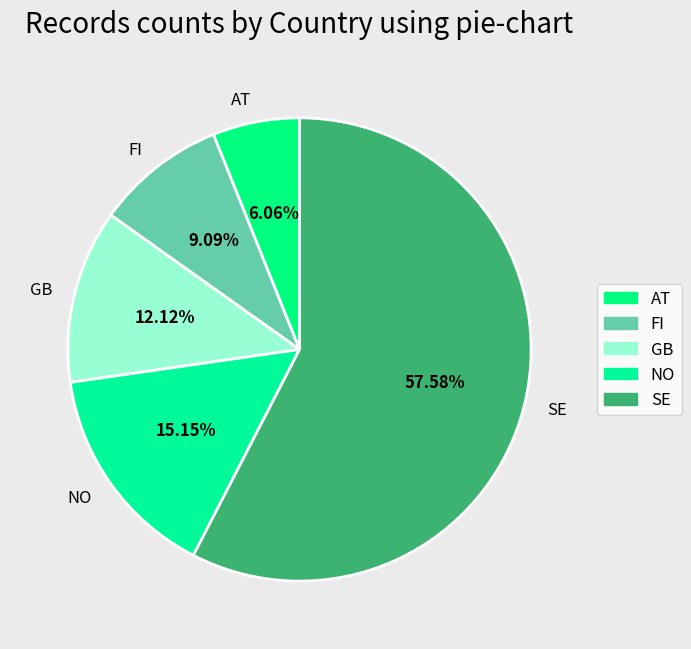

Which slice represents more than half of the pie?

SE